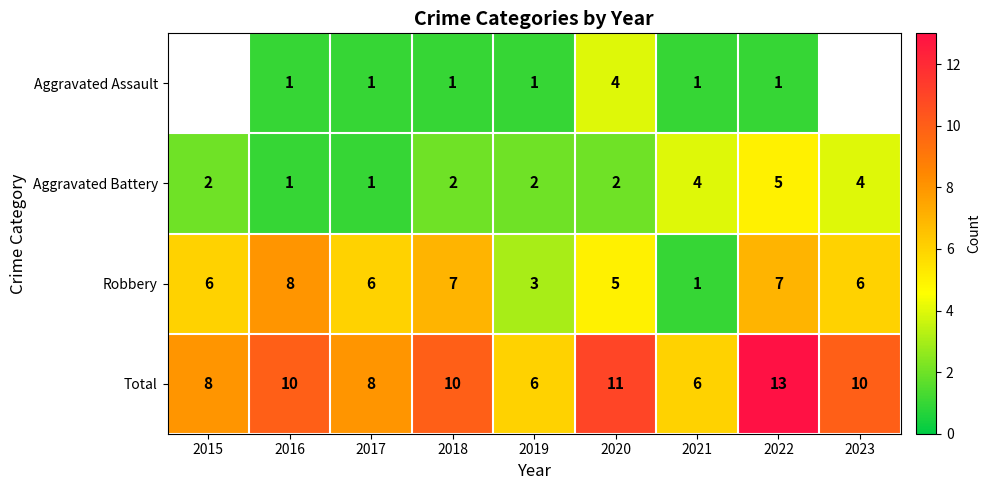

What is the difference between the maximum and minimum values in the Robbery series?

7